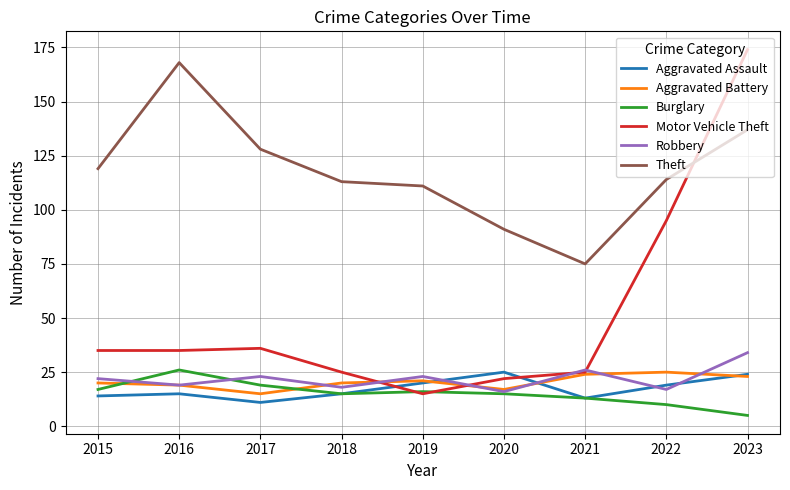

True or false: Theft and Aggravated Battery cross at least once.

False